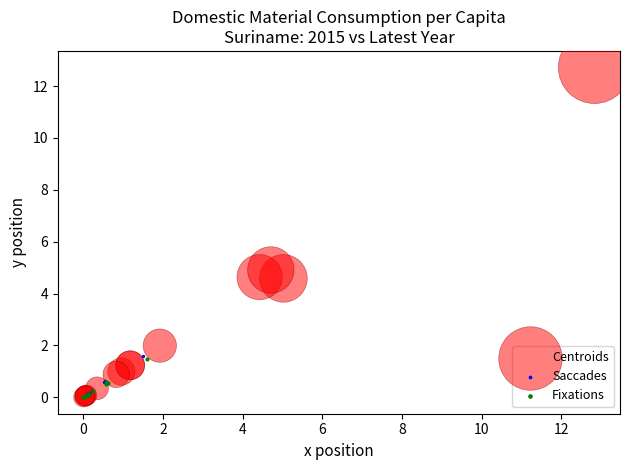

What are all the series names shown in the legend?

Centroids, Saccades, Fixations